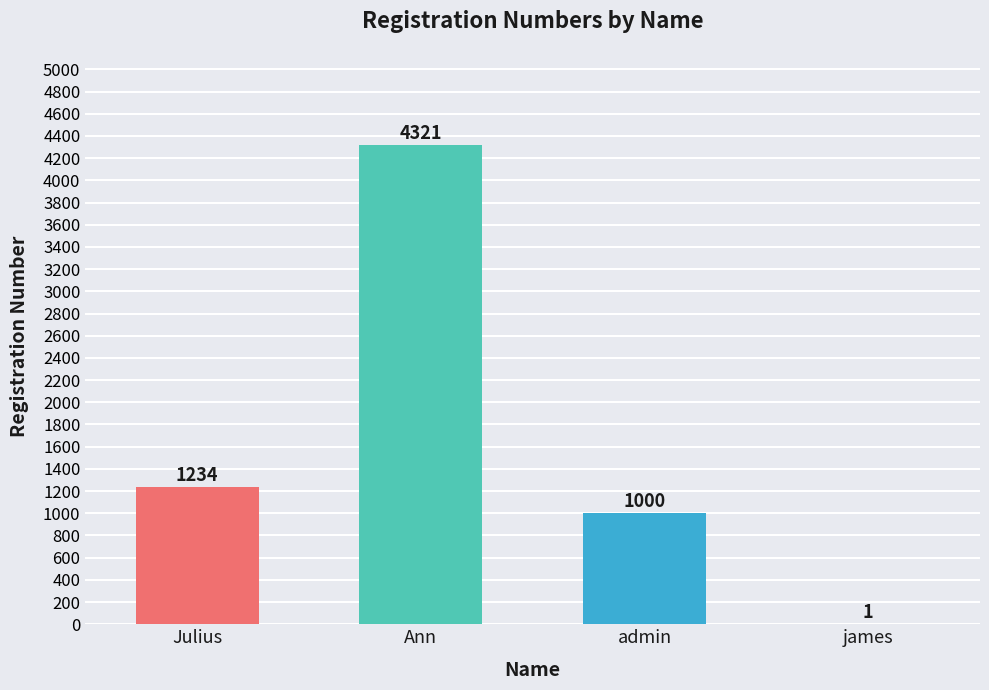

Which category has the highest value across all series?

Ann